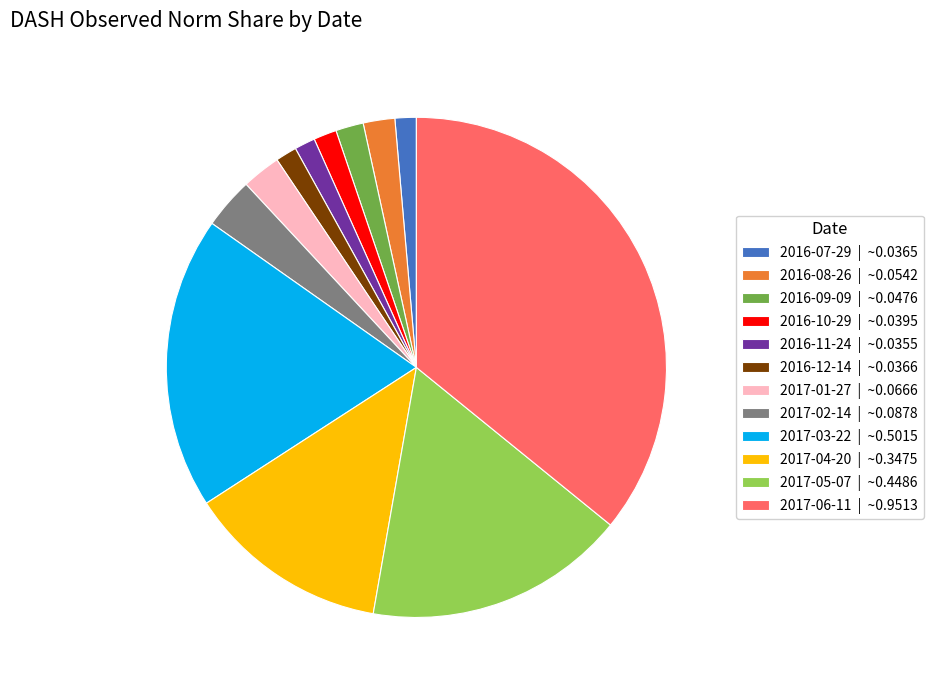

Which has a higher value, 2016-08-26 or 2017-04-20?

2017-04-20